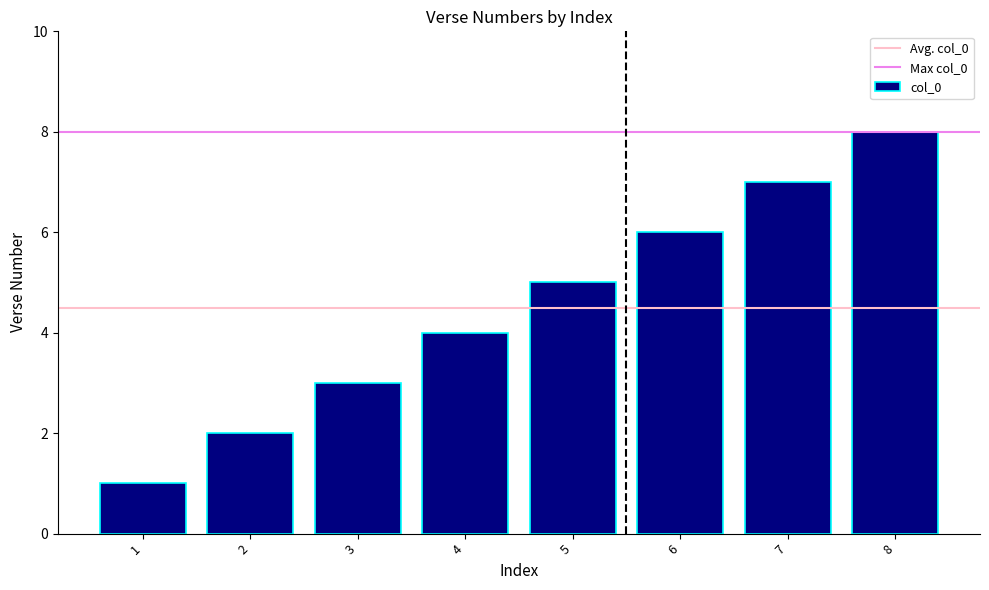

Reading left to right, what are all the values shown in this chart?

1=1	2=2	3=3	4=4	5=5	6=6	7=7	8=8